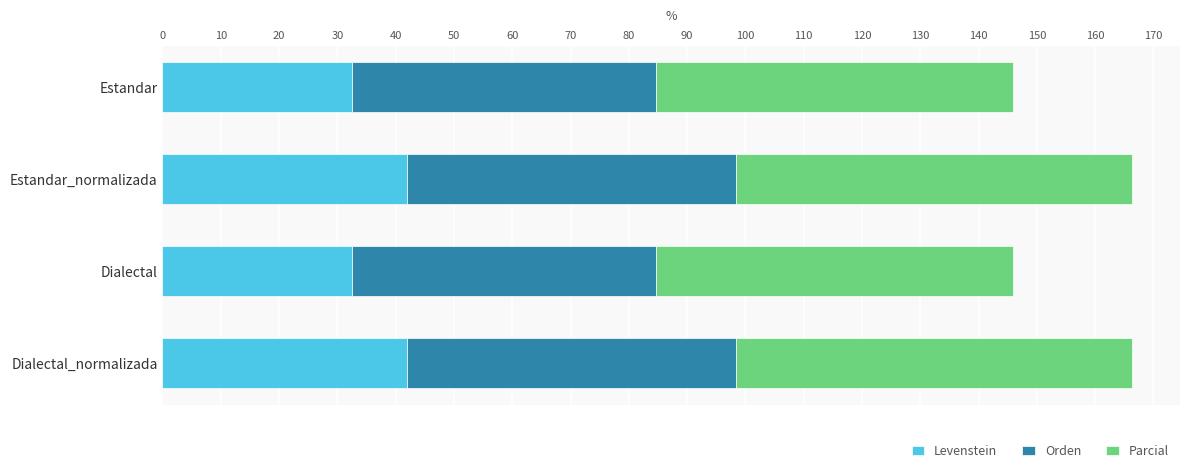

True or false: Levenstein has a value of 32.6 at Estandar.

True